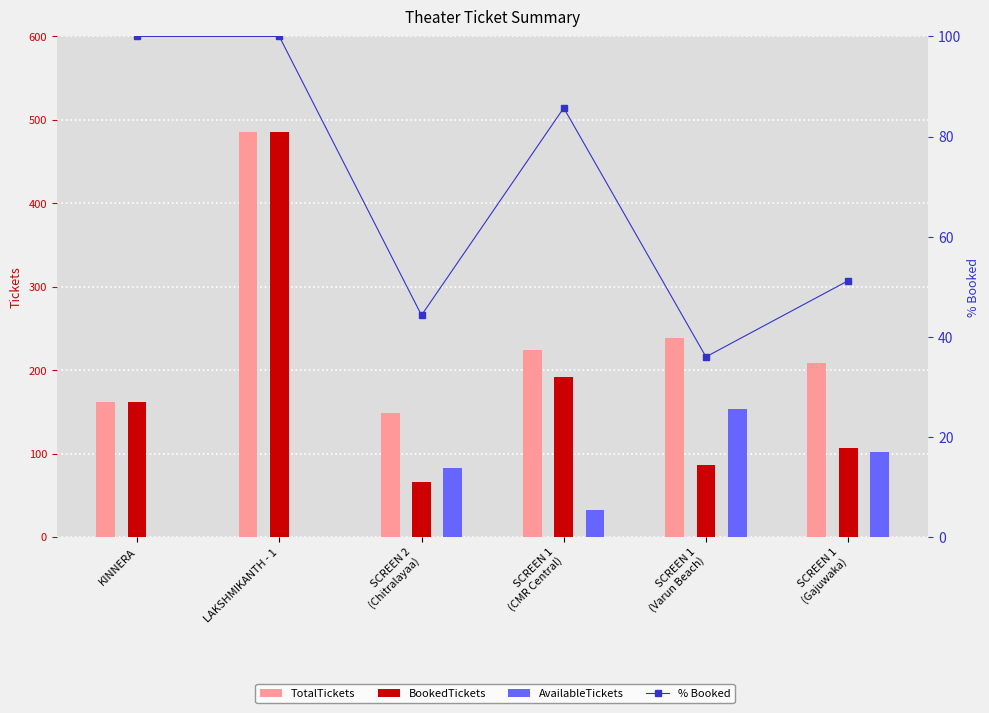

Read the TotalTickets value at SCREEN 1
(Gajuwaka).

209.0